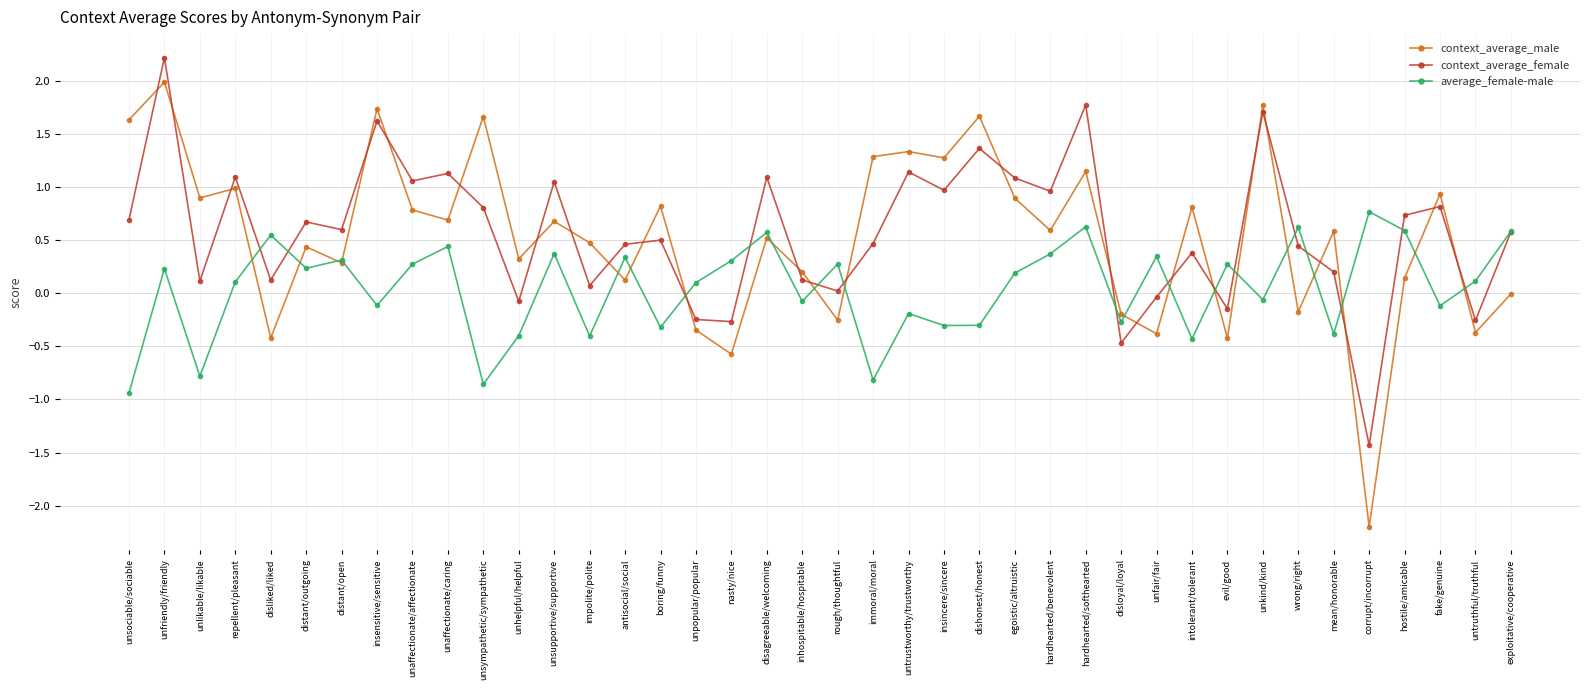

The value of context_average_male at corrupt/incorrupt is -2.2. True or false?

True